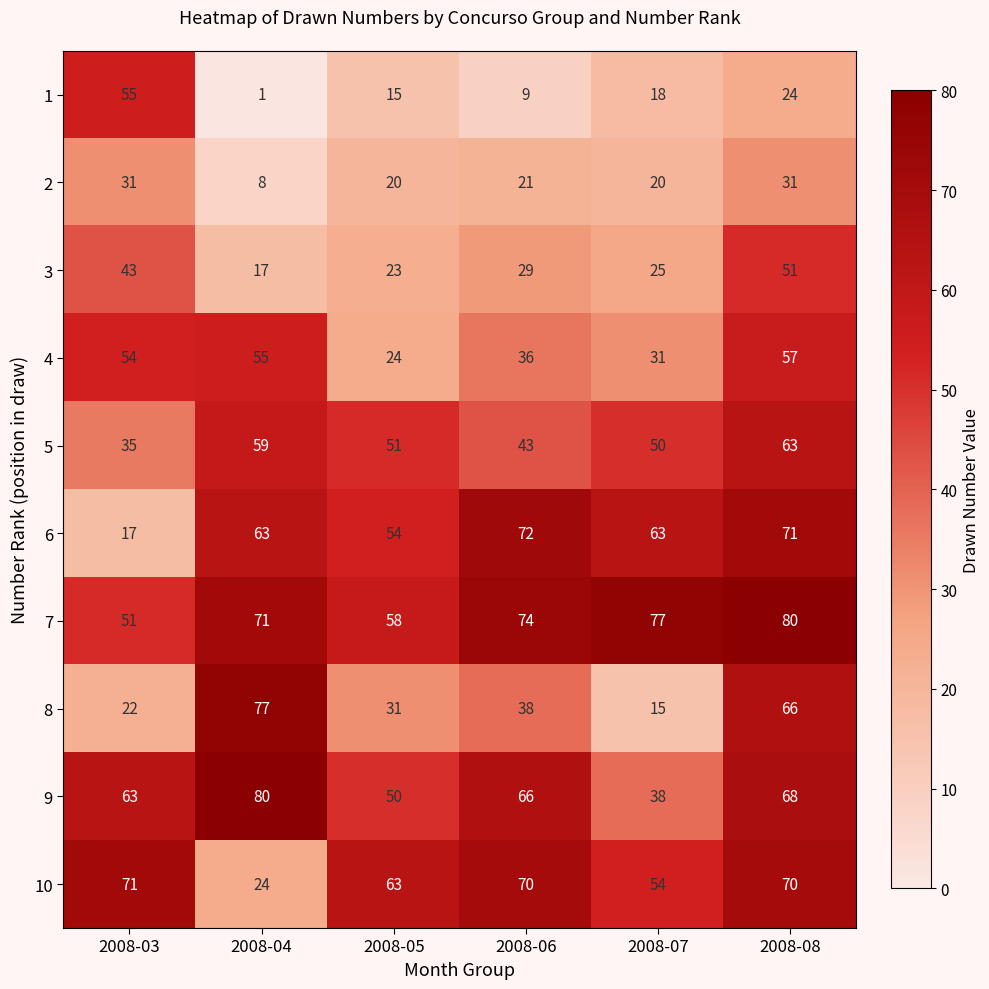

Which series has the widest spread of values?

8